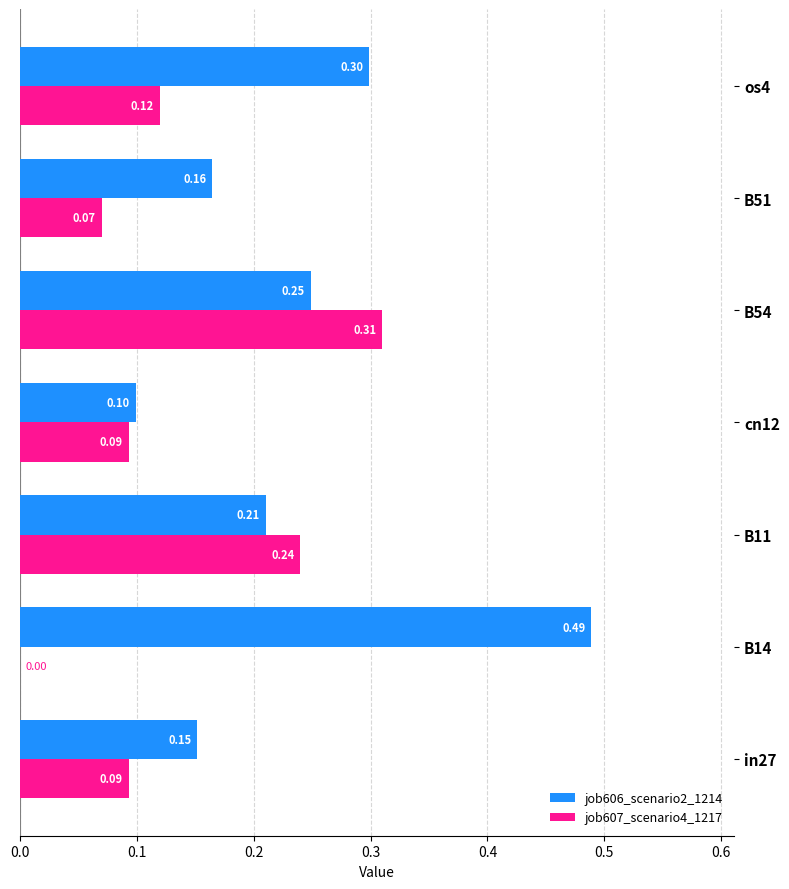

At which category is the sum across all series the highest?

B54